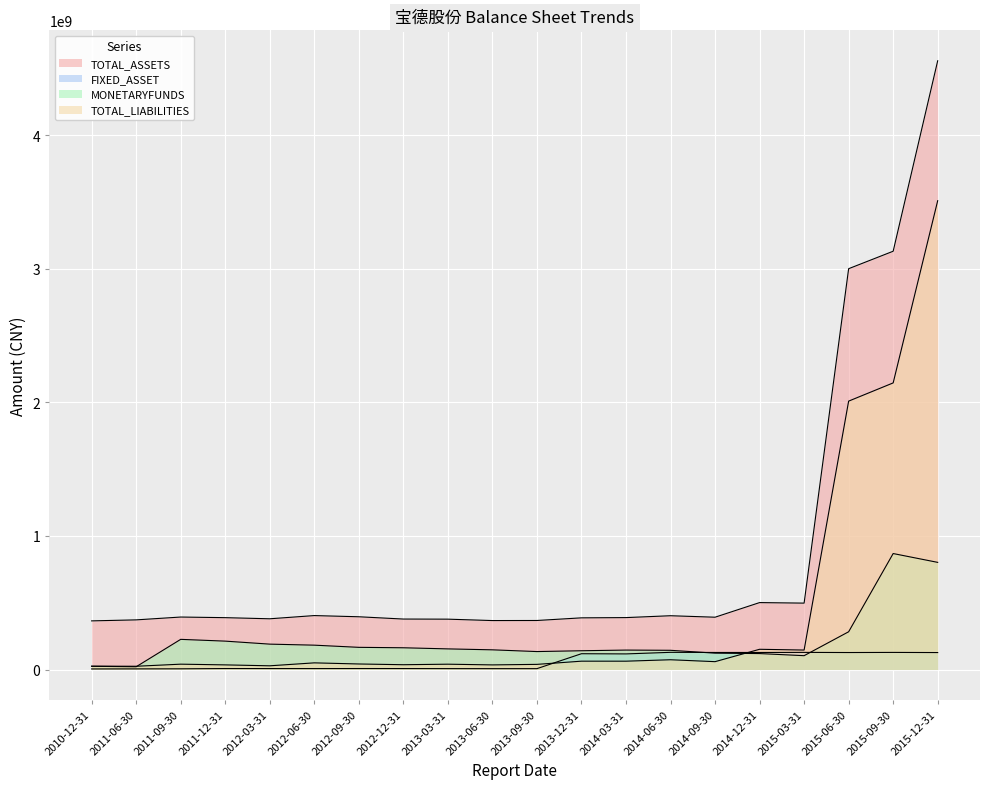

Is it true that TOTAL_ASSETS equals 642957783.2 at 2012-03-31?

False